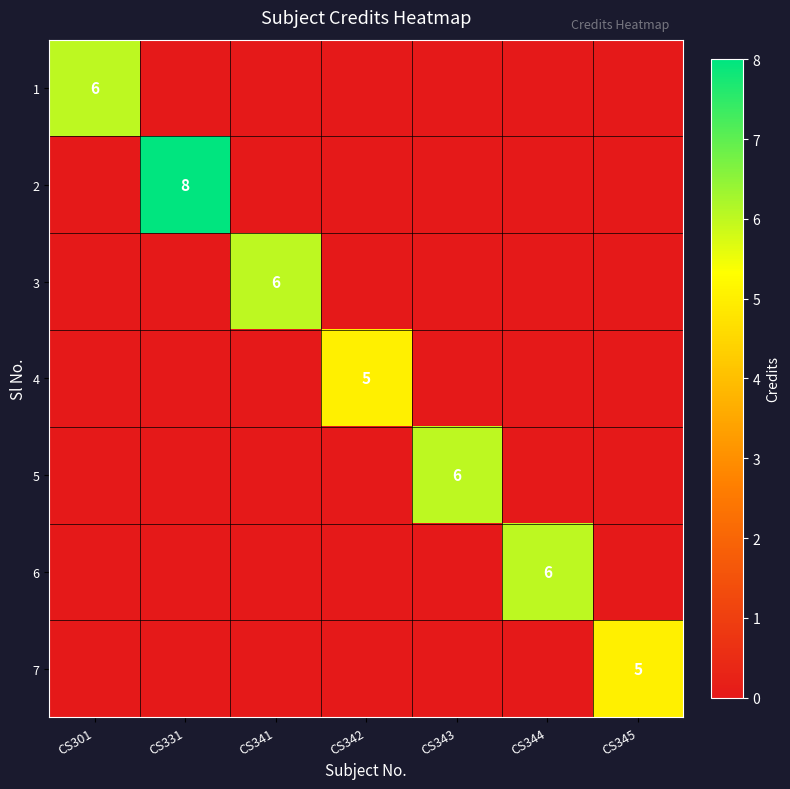

True or false: 3 has a value of 4 at CS341.

False